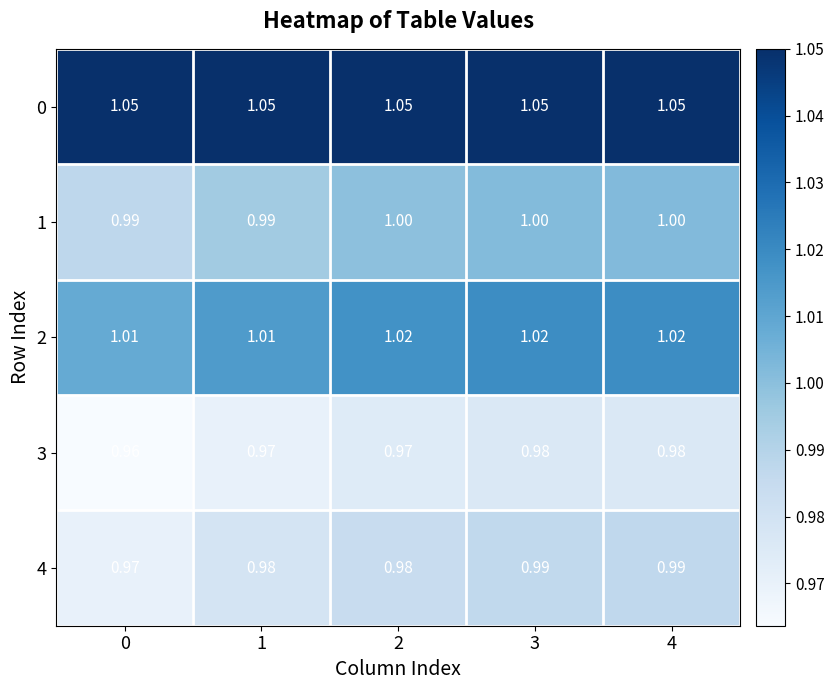

Is the value of 2 at 4 greater than the value of 0 at 4?

No